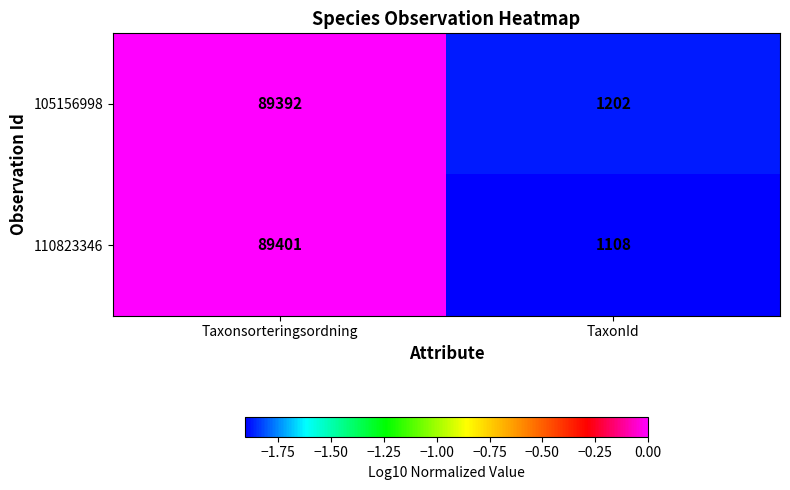

What is the difference between the highest and lowest values at TaxonId?

94